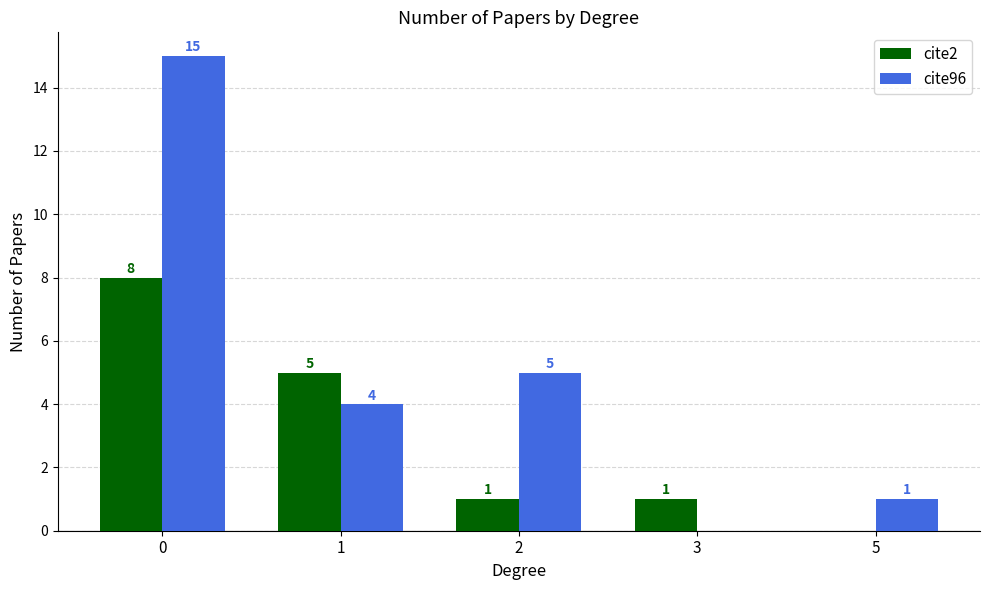

Which series has the largest total across all categories?

cite96